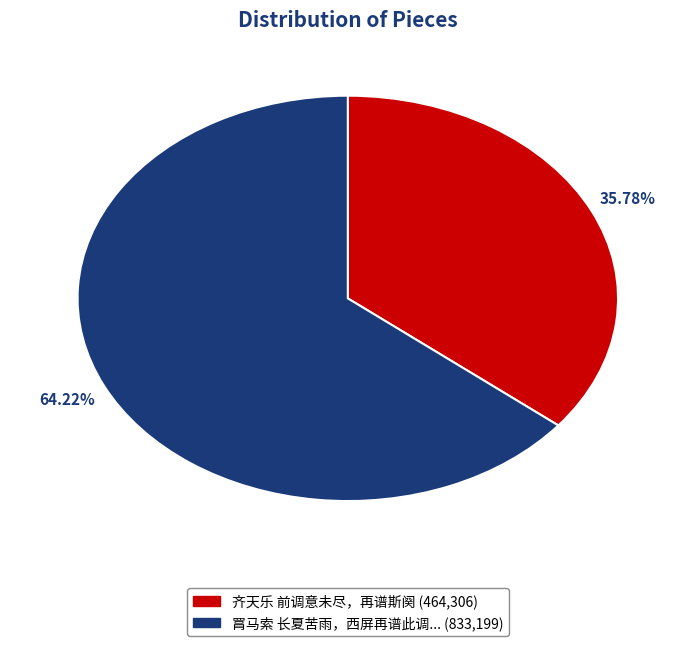

Is there a majority slice in this chart?

Yes